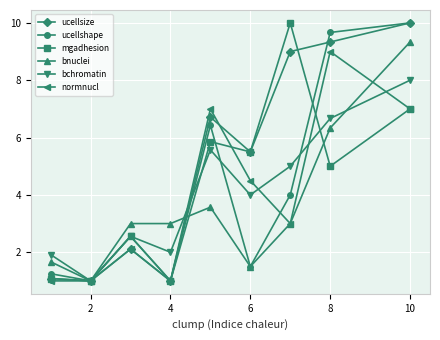

What is the maximum value for bnuclei?

9.3